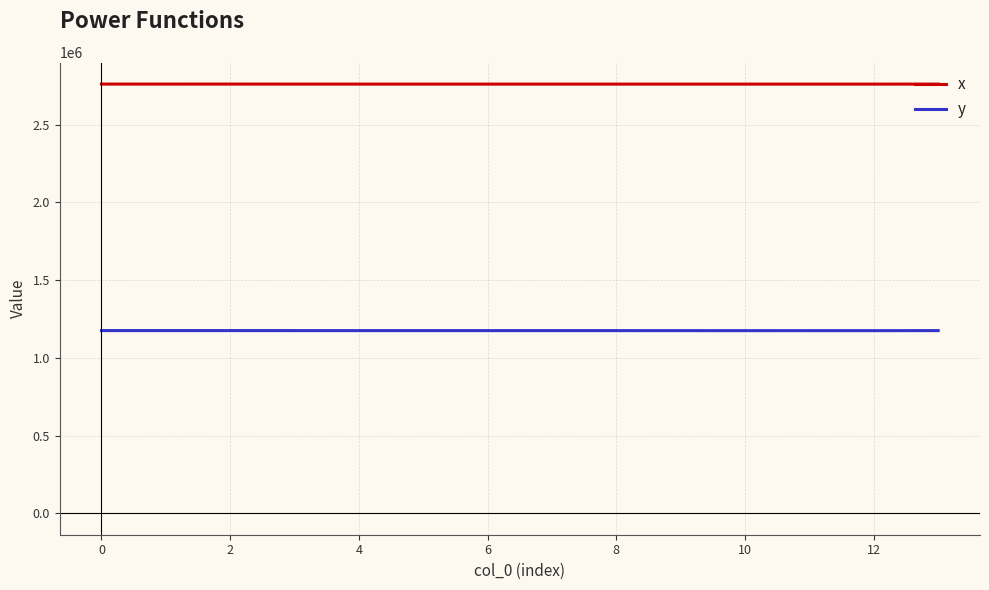

True or false: x and y cross at least once.

False